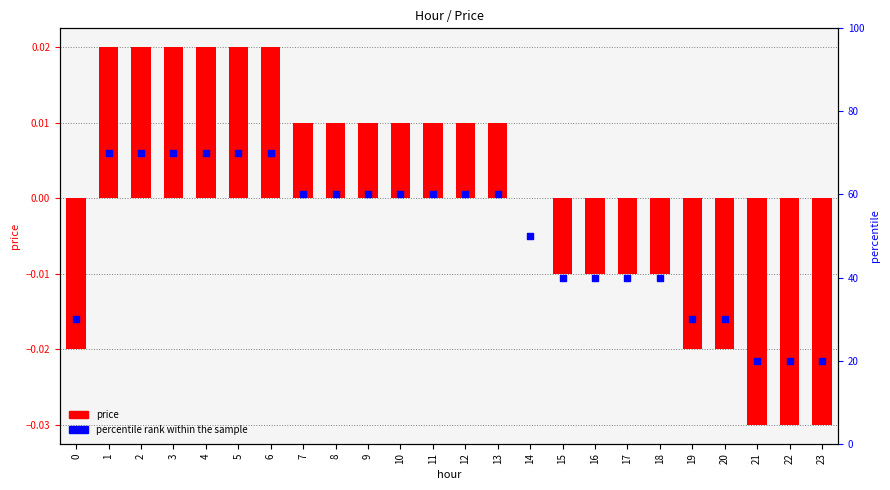

Which series has the largest total across all categories?

percentile rank within the sample